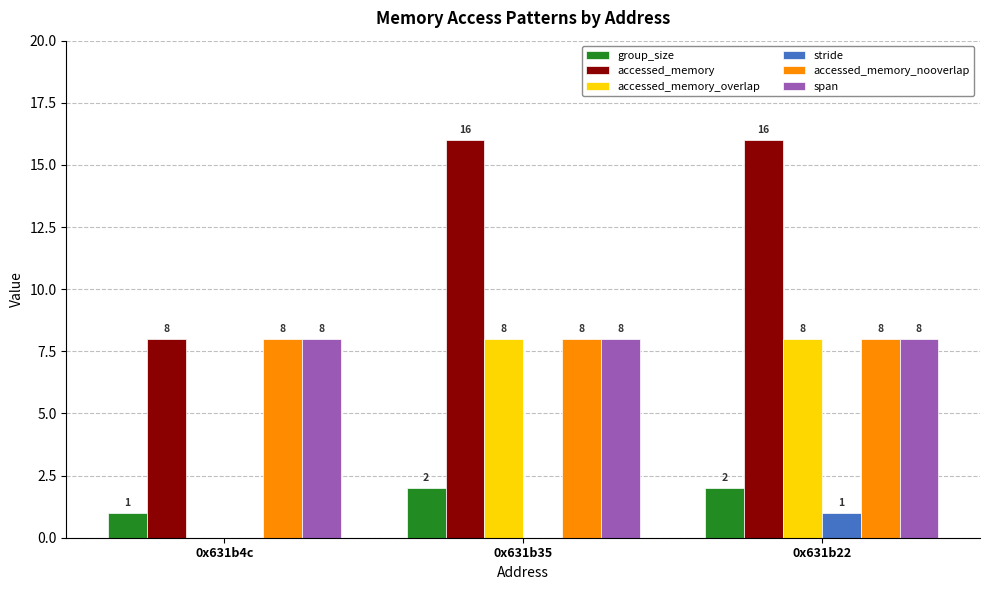

What is the greatest value displayed?

16